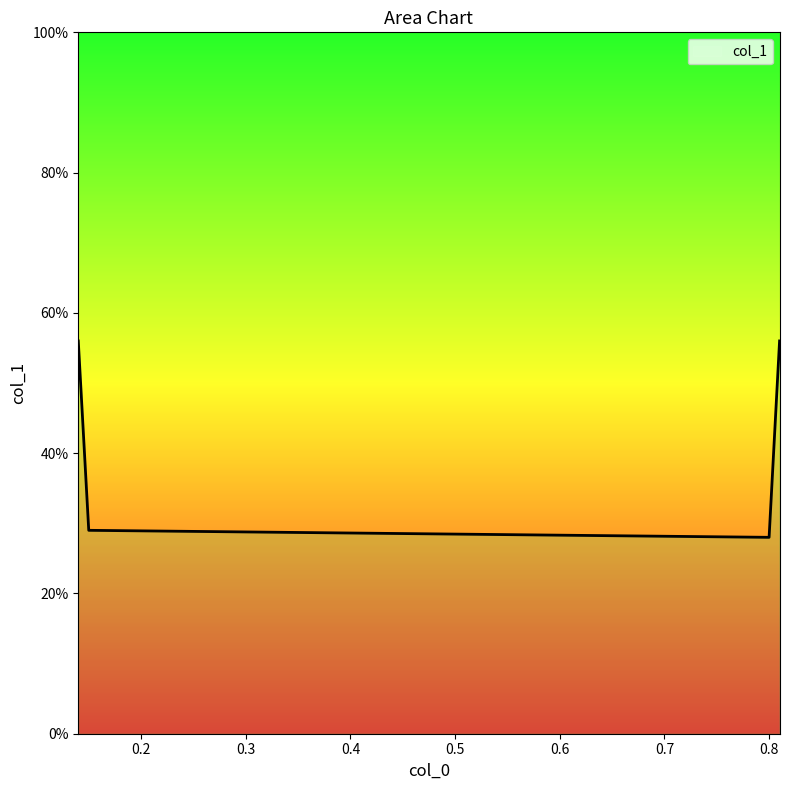

Reading left to right, what are all the values shown in this chart?

0.6	0.3	0.3	0.6